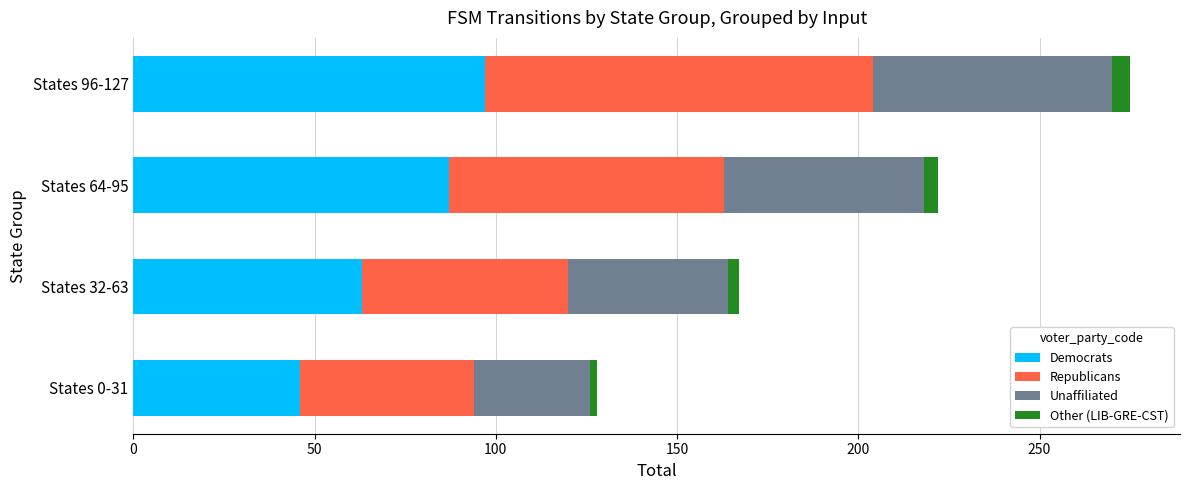

What is the sum of all Democrats values?

293